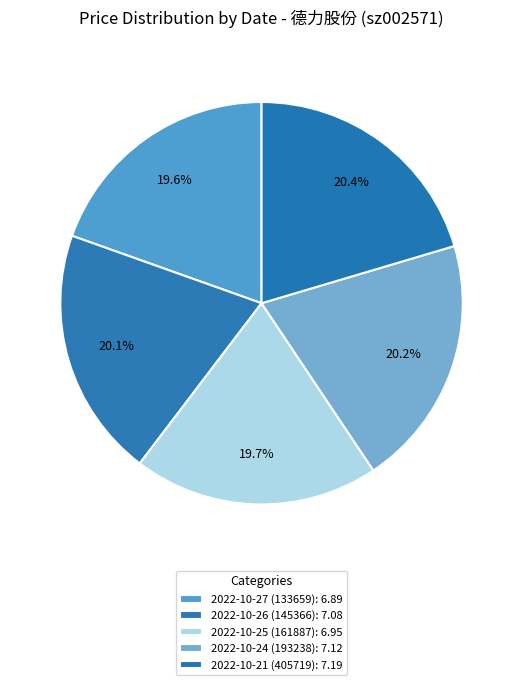

To the nearest percent, what is the combined percentage of 2022-10-25 (161887) and 2022-10-21 (405719)?

40%